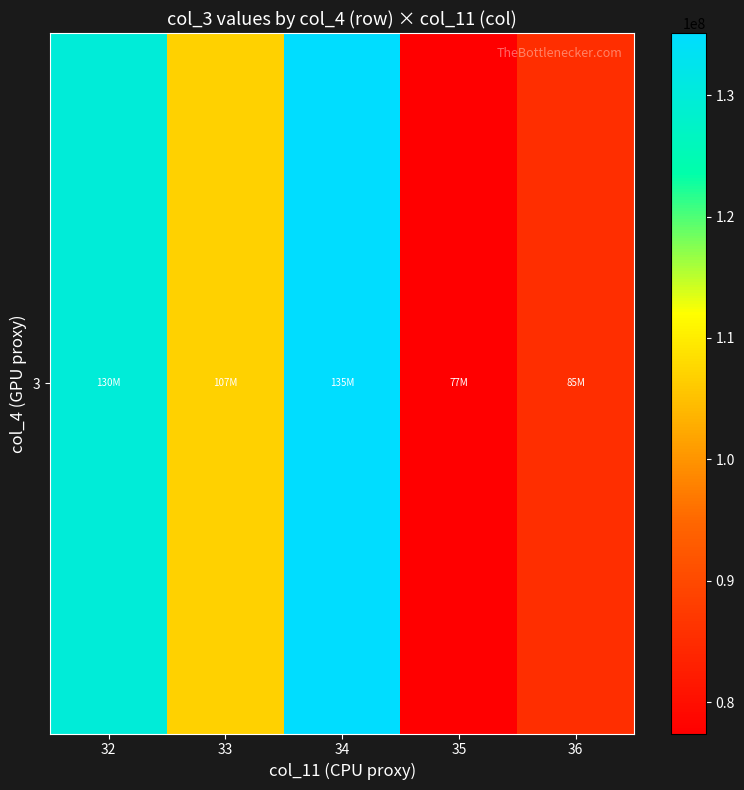

The value at 36 is 126684681.1. True or false?

False